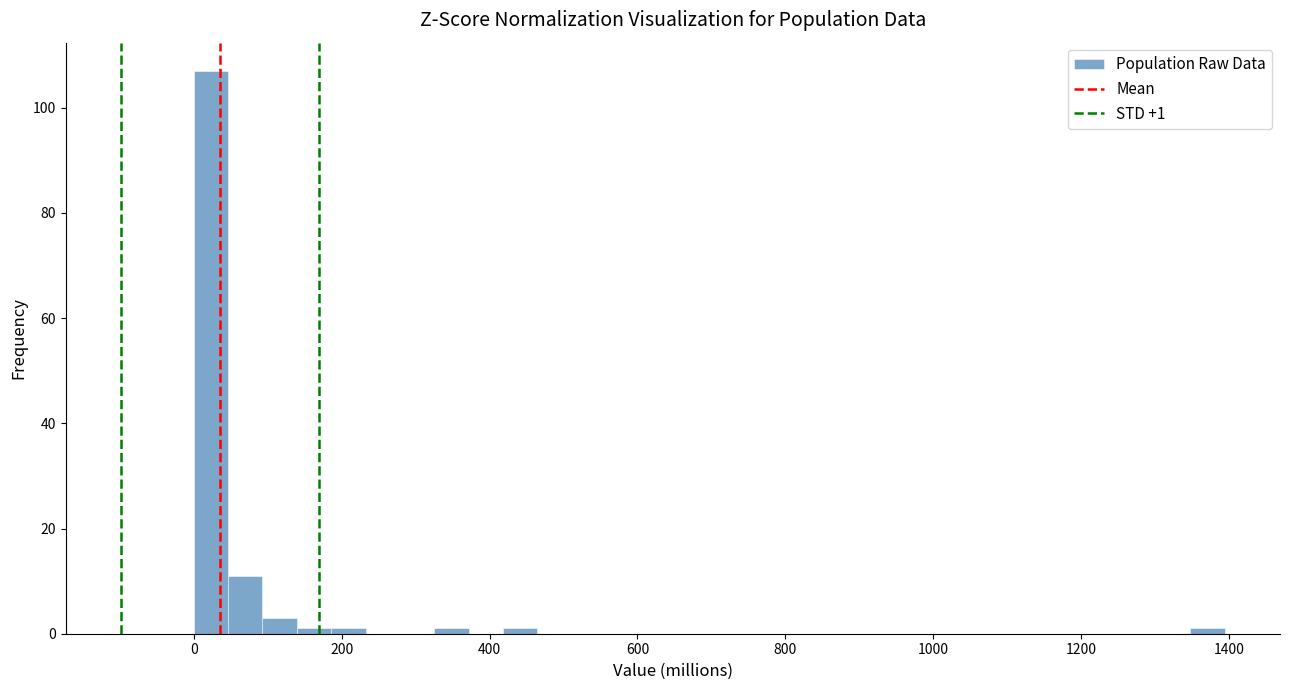

Around what value on the x-axis is the tallest bar? Give the approximate position of its centre, as read against the axis.

20